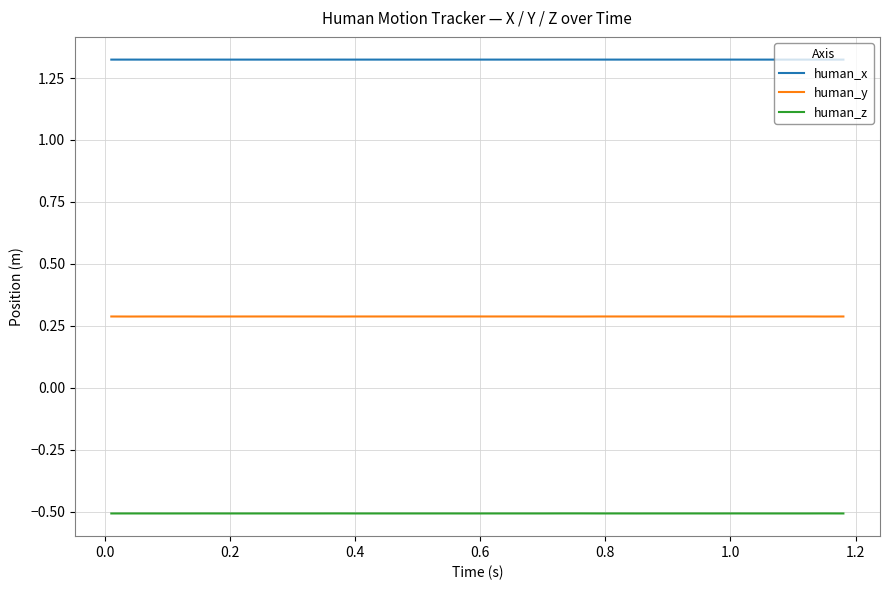

Does the chart display data point markers on the line(s)?

No